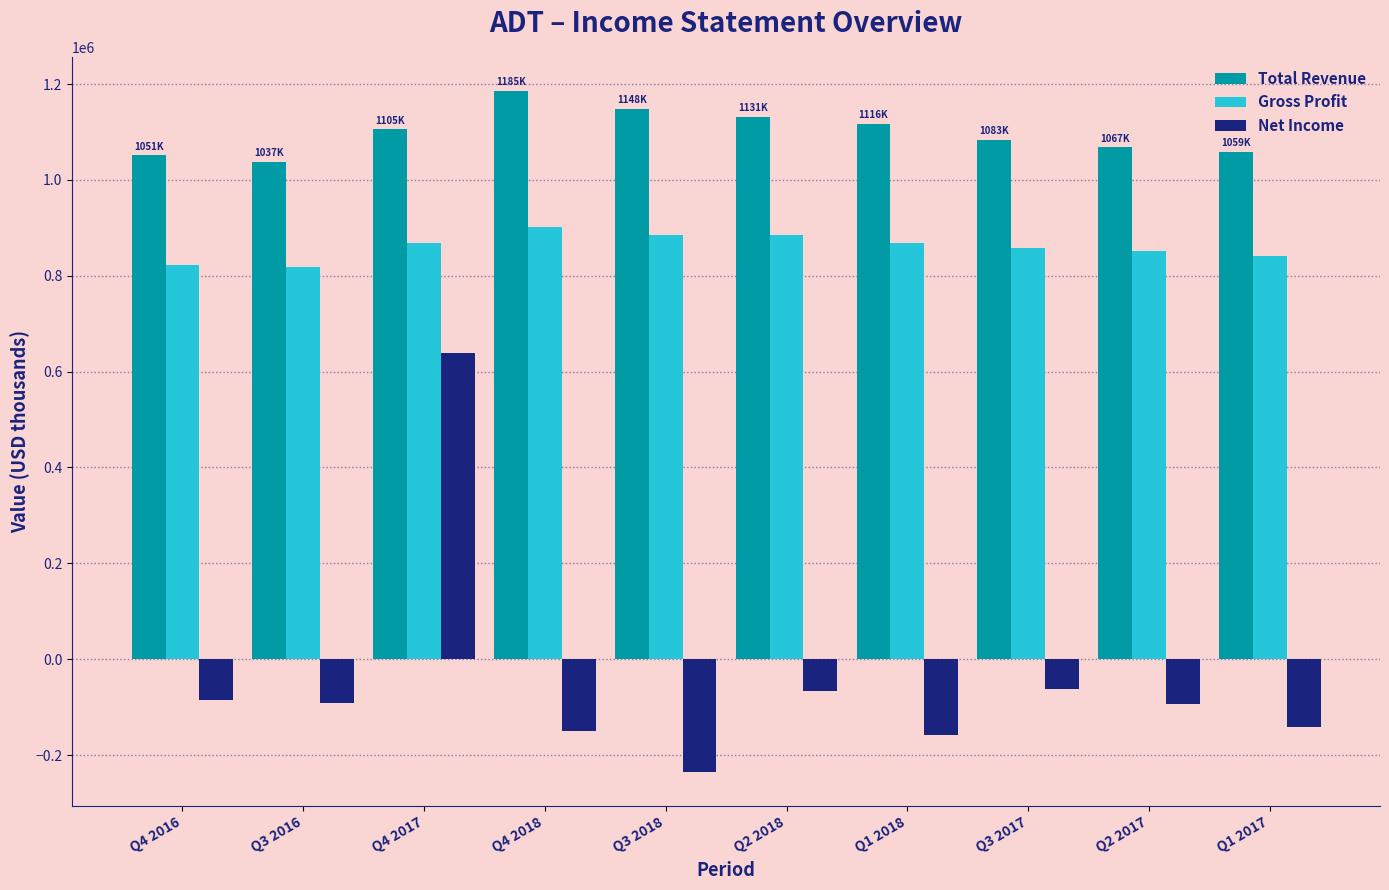

What is the smallest value displayed?

-235500